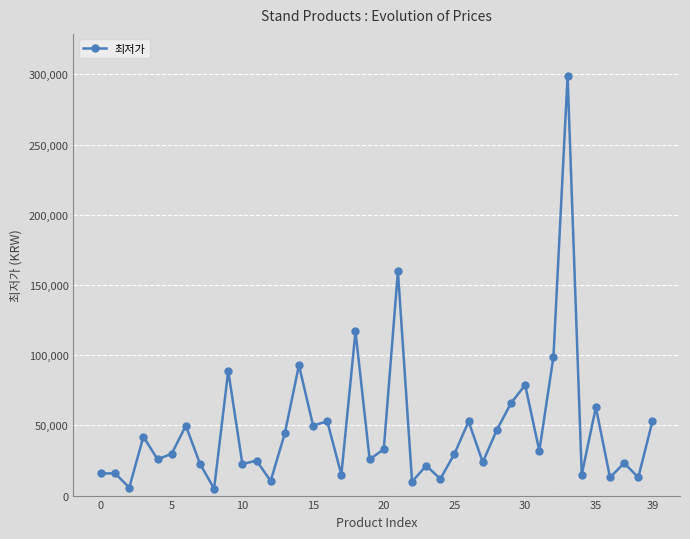

Is this an area chart (filled region under the line)?

No